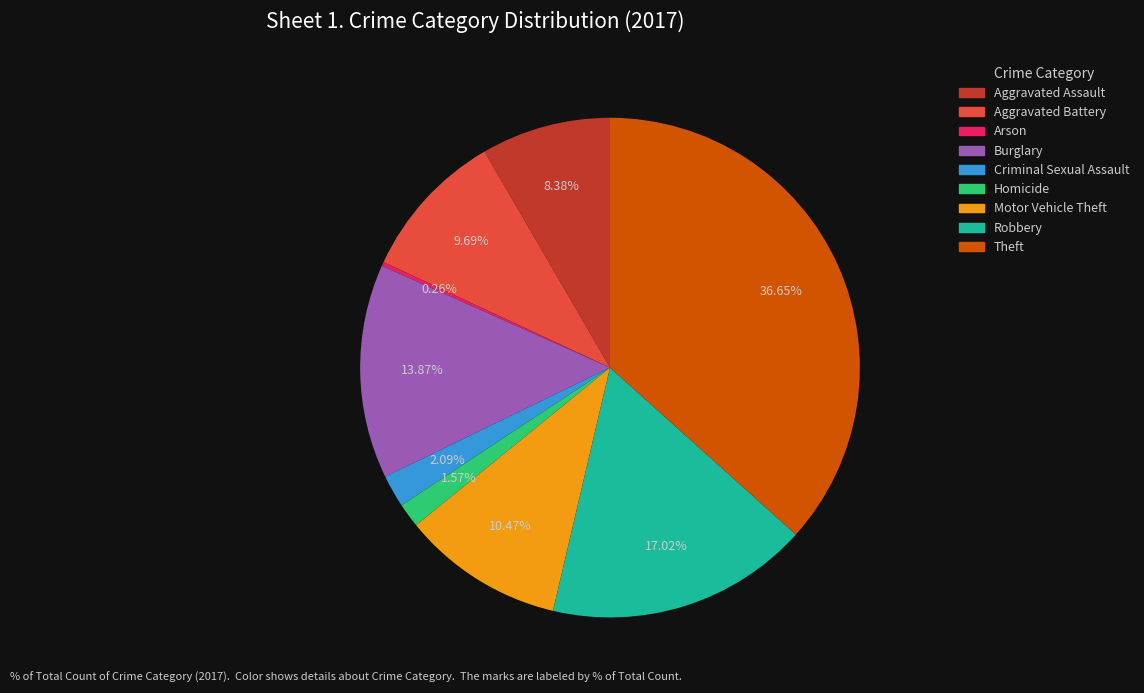

Is there a majority slice in this chart?

No